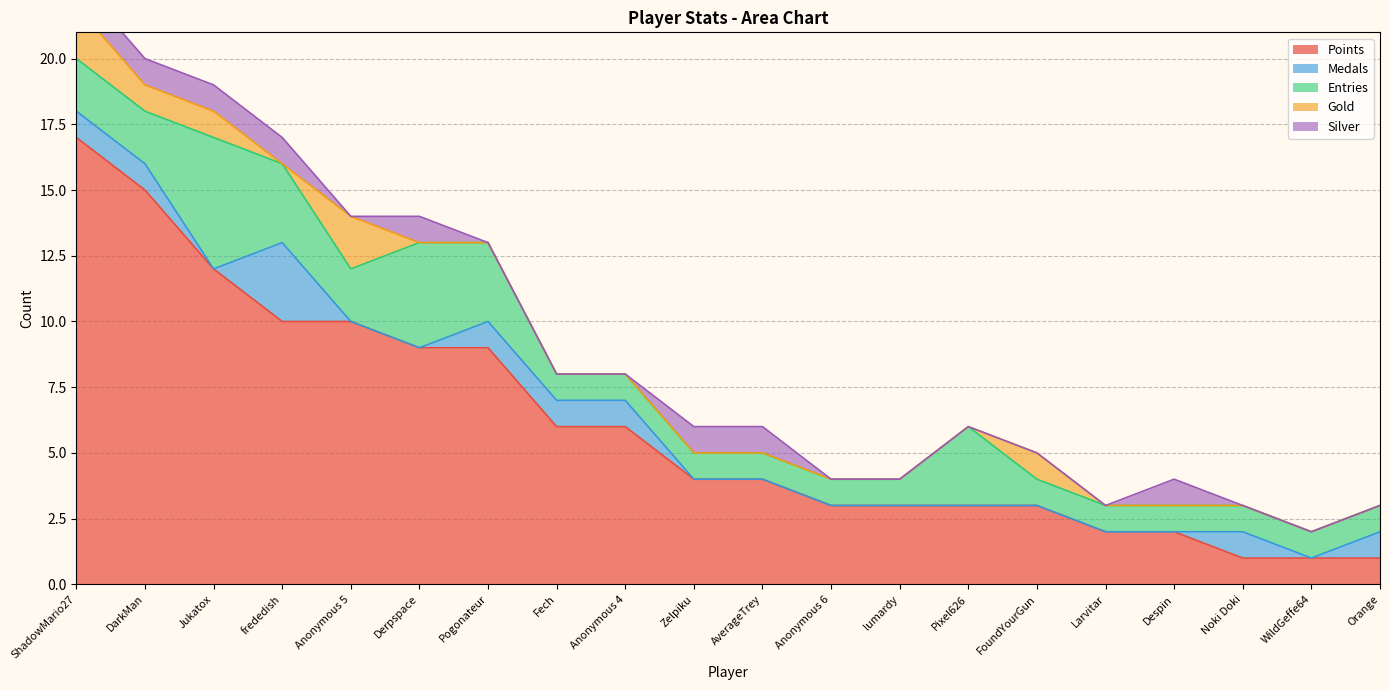

Reading right to left, what are all the values shown in this chart?

Points: 1	1	1	2	2	3	3	3	3	4	4	6	6	9	9	10	10	12	15	17
Medals: 1	0	1	0	0	0	0	0	0	0	0	1	1	1	0	0	3	0	1	1
Entries: 1	1	1	1	1	1	3	1	1	1	1	1	1	3	4	2	3	5	2	2
Gold: 0	0	0	0	0	1	0	0	0	0	0	0	0	0	0	2	0	1	1	2
Silver: 0	0	0	1	0	0	0	0	0	1	1	0	0	0	1	0	1	1	1	1